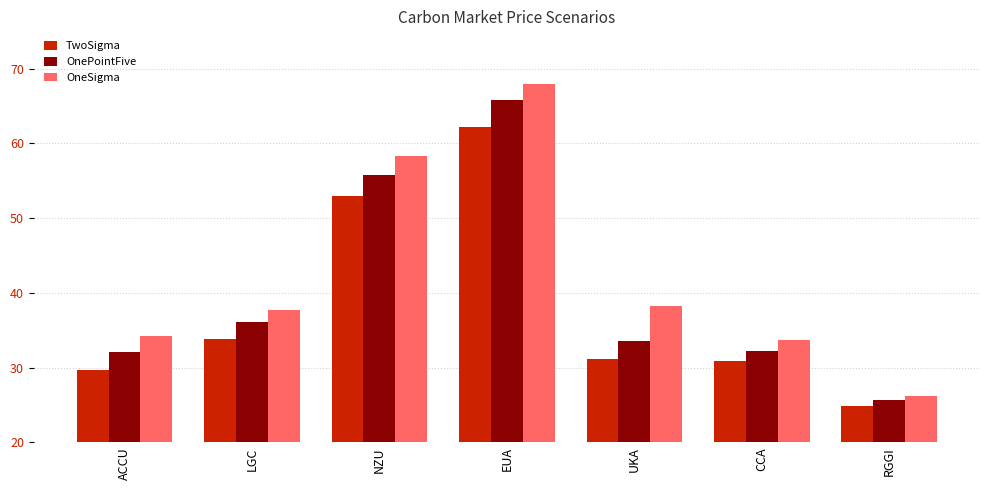

At UKA, list the series in order from smallest to largest.

TwoSigma, OnePointFive, OneSigma